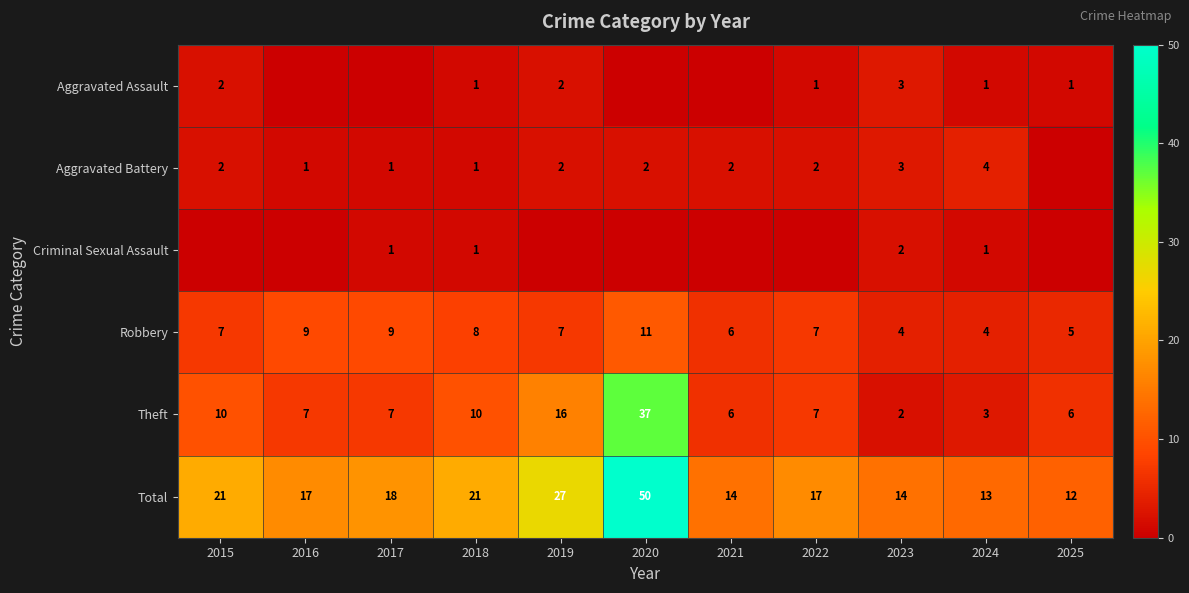

Which category has the highest value across all series?

2020